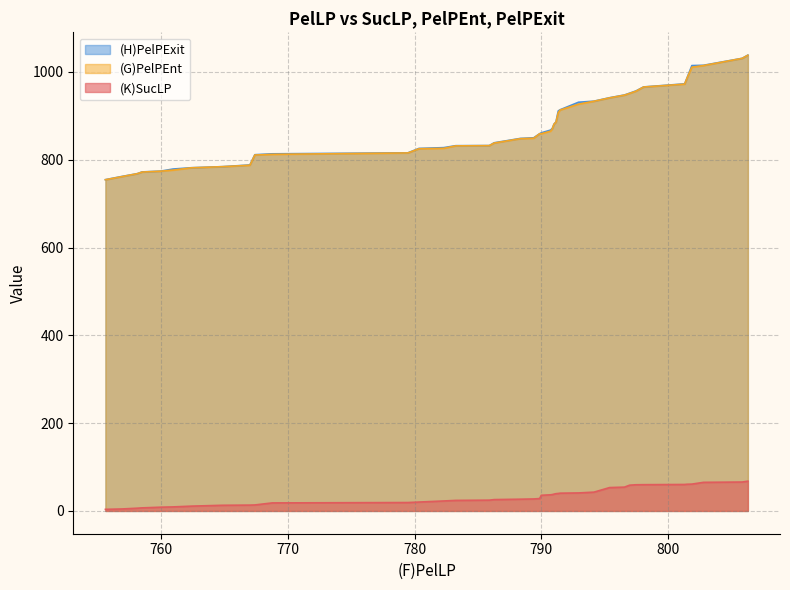

Which series has the largest range (max minus min)?

(H)PelPExit